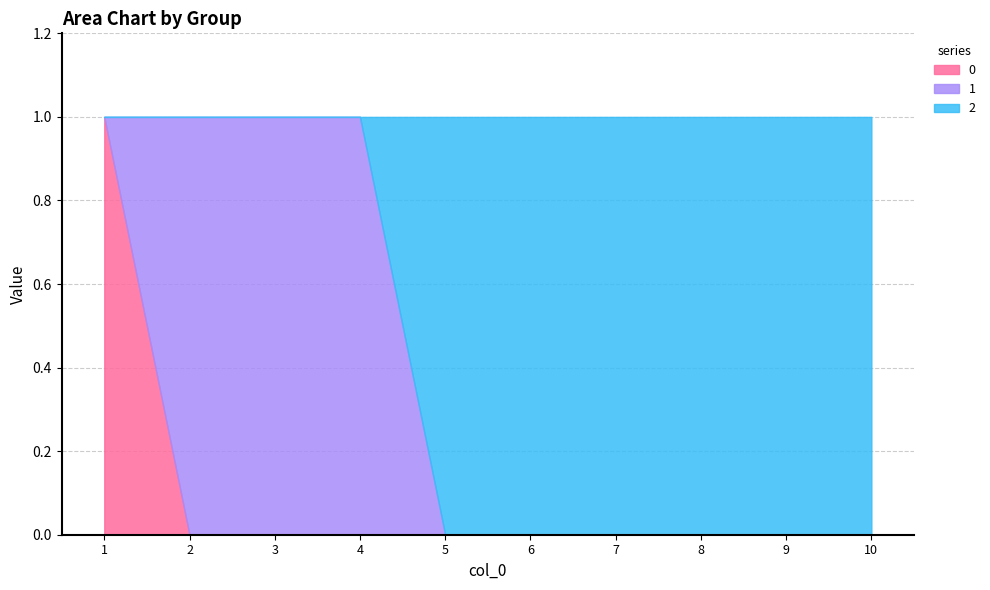

What is the difference between the highest and lowest values at 7?

1